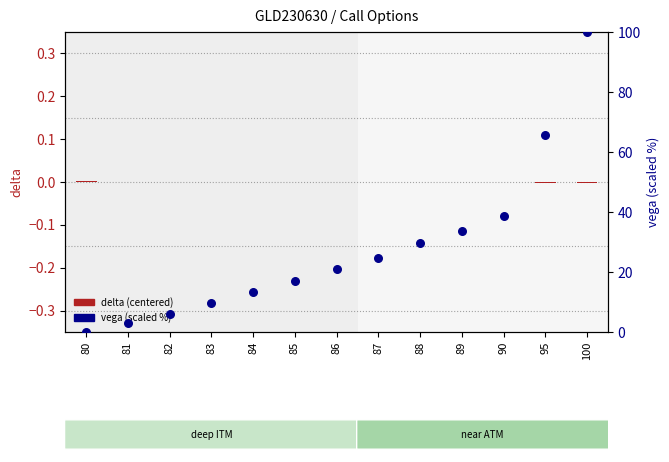

At how many categories does at least one series exceed 66?

1